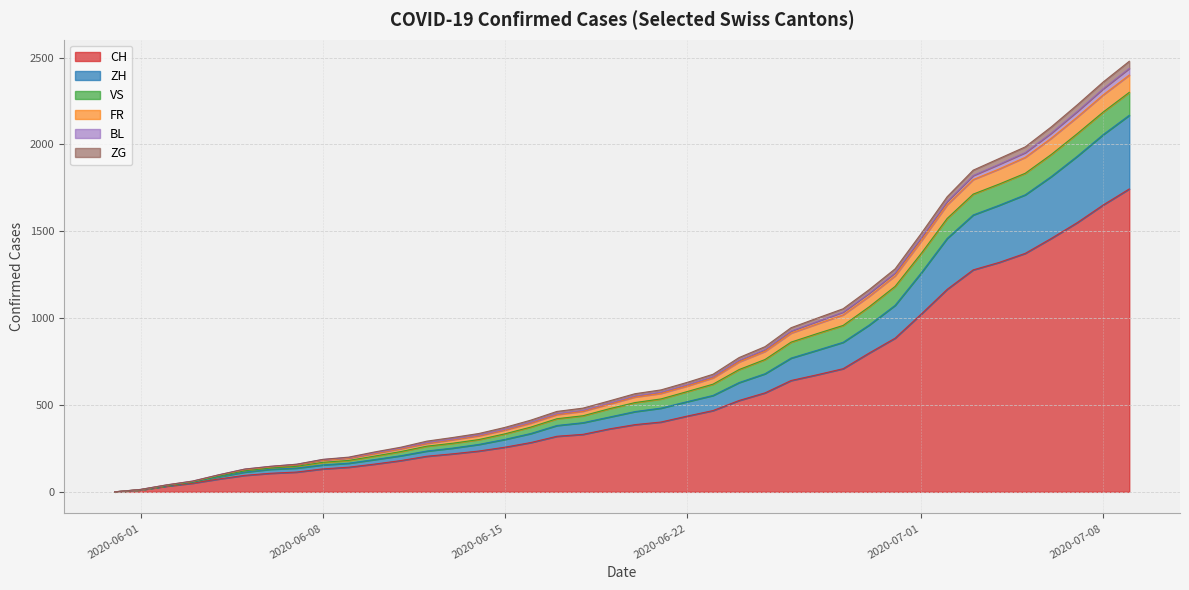

At which label does FR reach its minimum?

2020-06-01